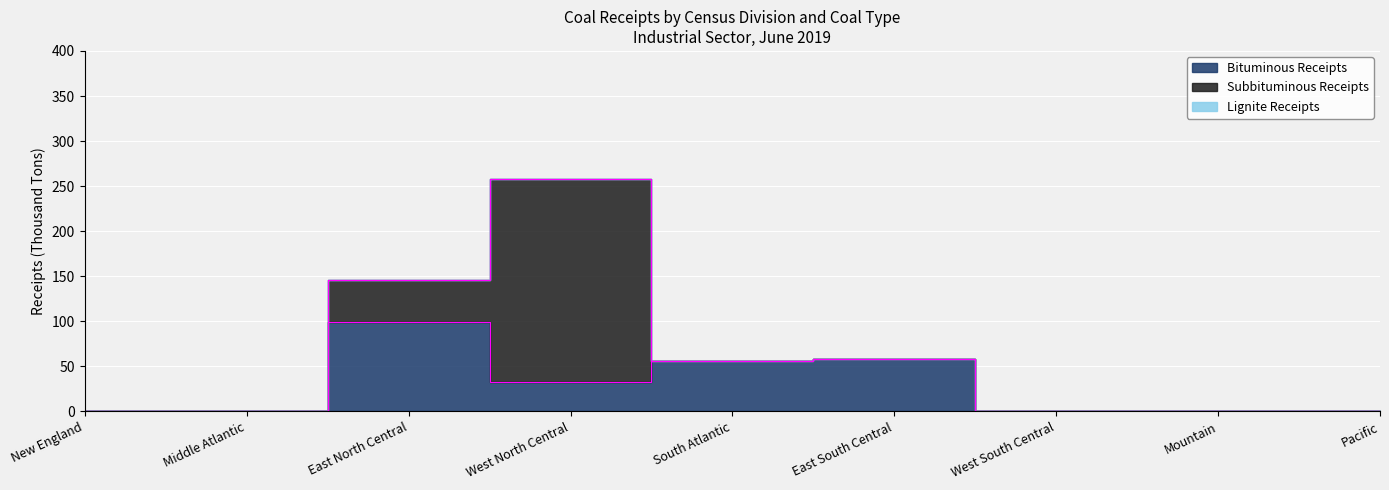

True or false: Lignite Receipts has more than 2 interior local peaks.

False